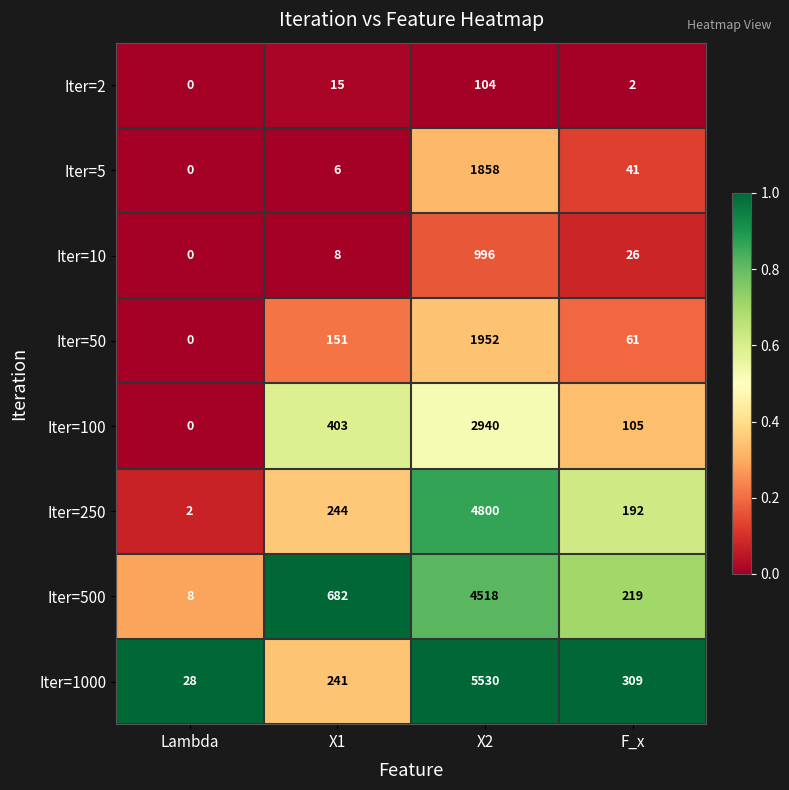

The Iter=2 series shows 1 at F_x. True or false?

False